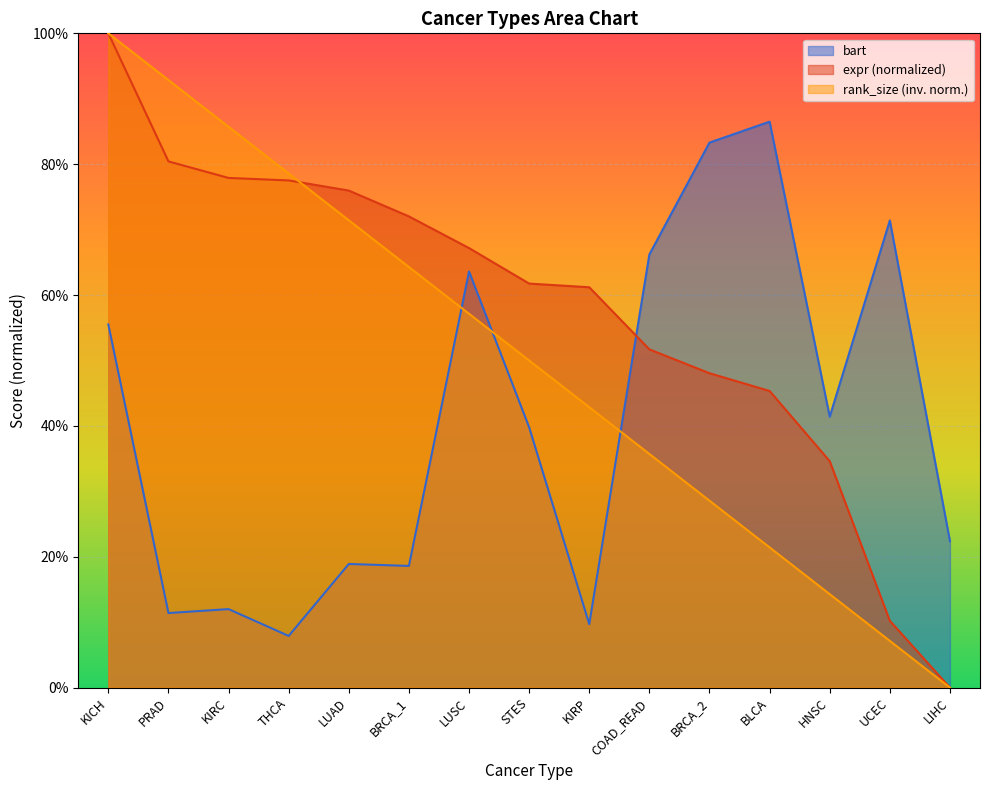

What is the sum of all expr values?

8.6